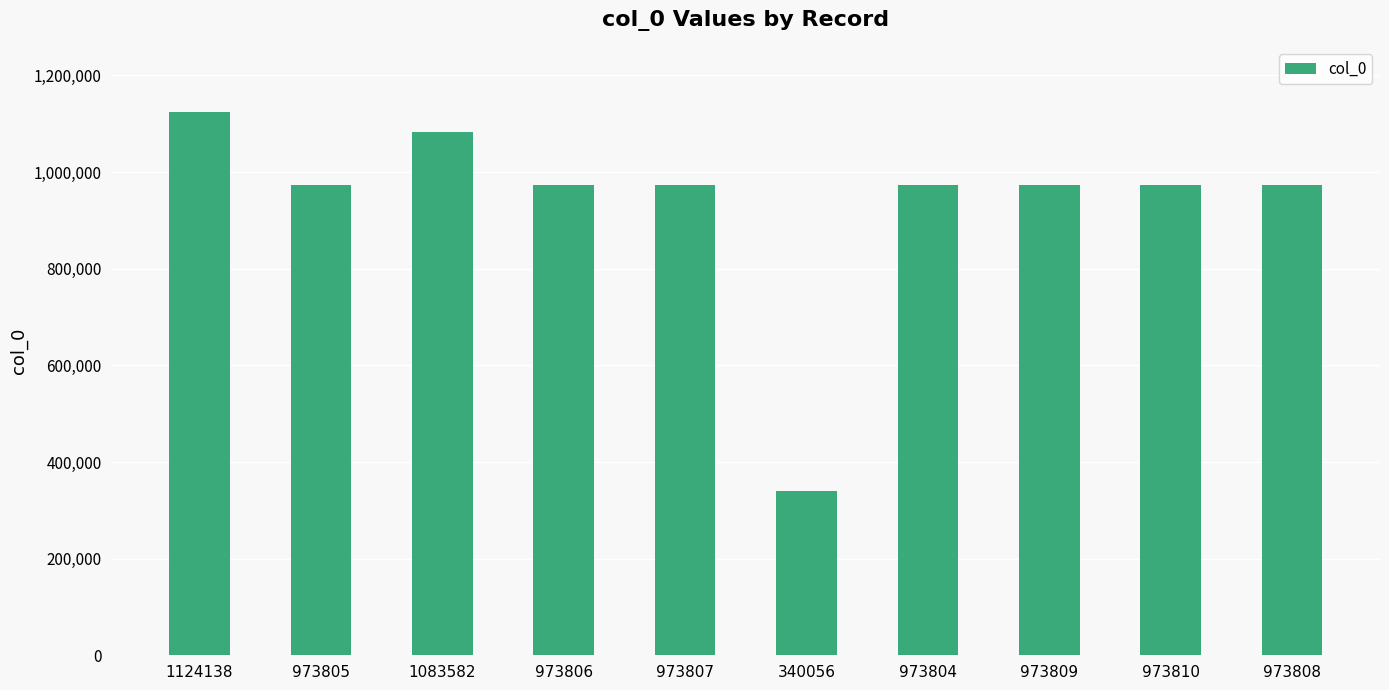

What is the difference between the values at 973806 and 973807?

1